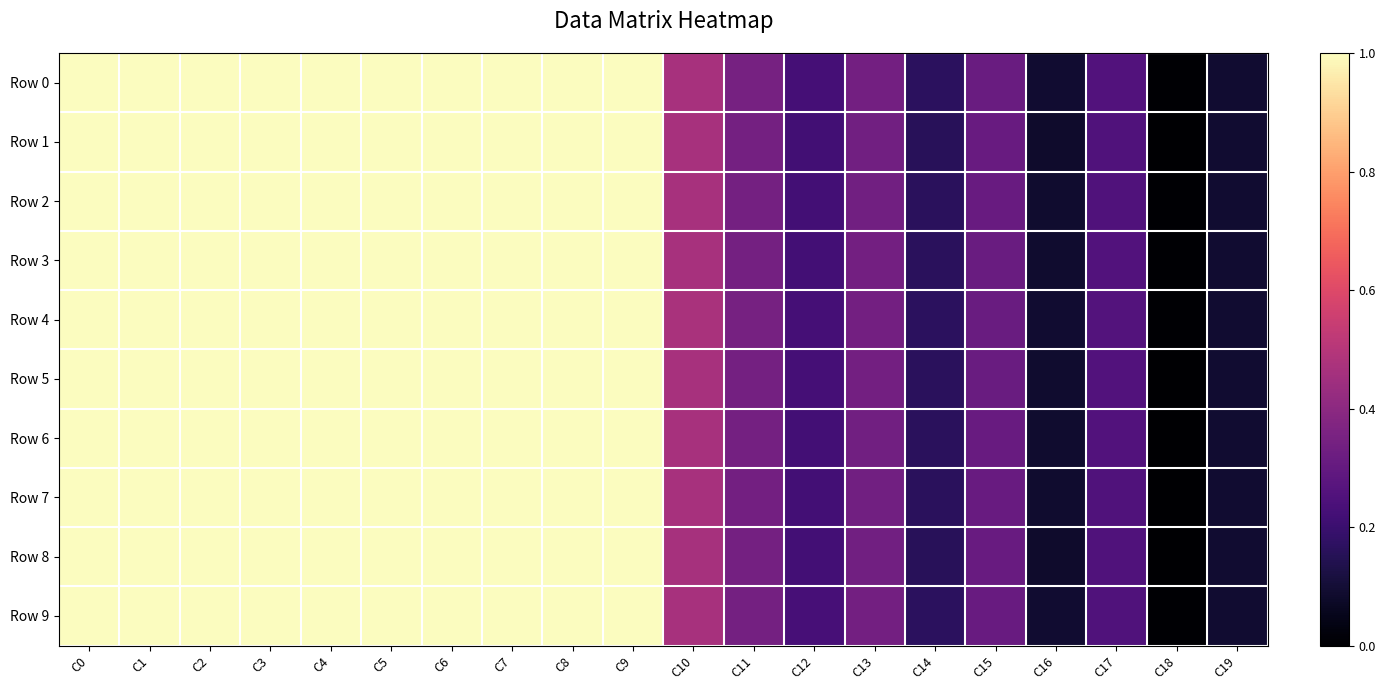

Which series has the widest spread of values?

Row 1